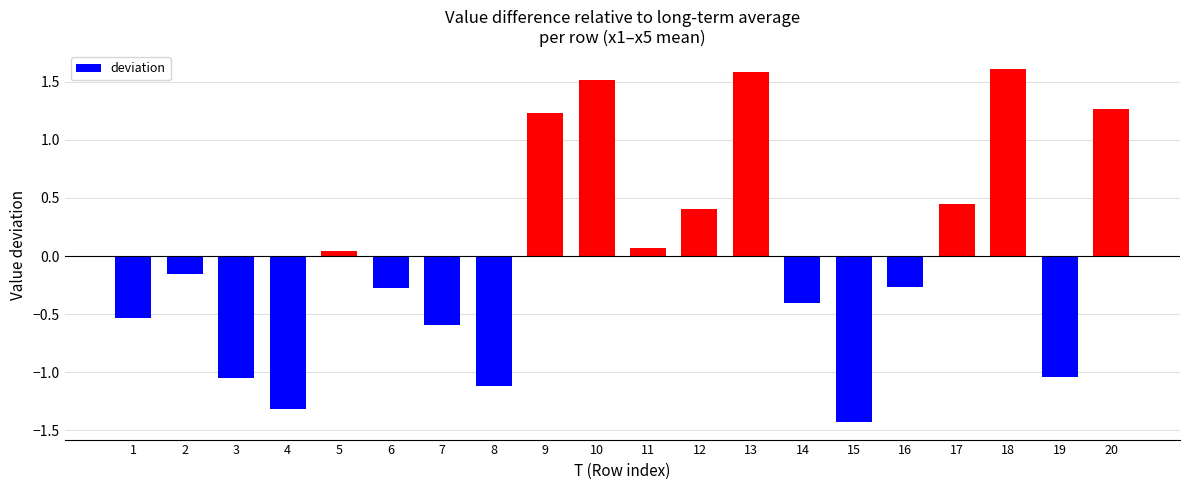

What is the maximum value shown in the chart?

1.6